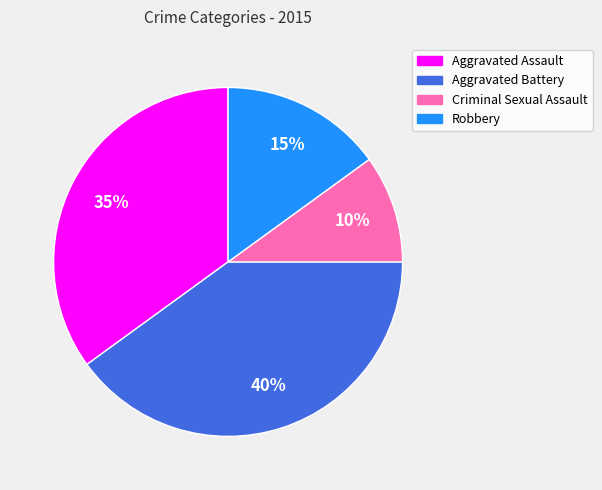

Which slice is the smallest?

Criminal Sexual Assault